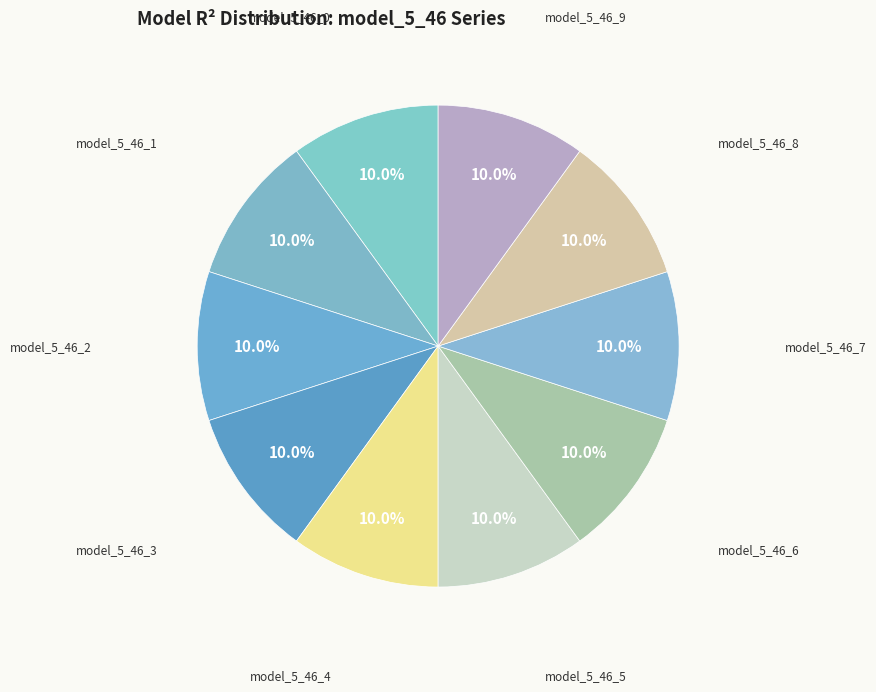

Is there any slice that represents more than half of the pie?

No